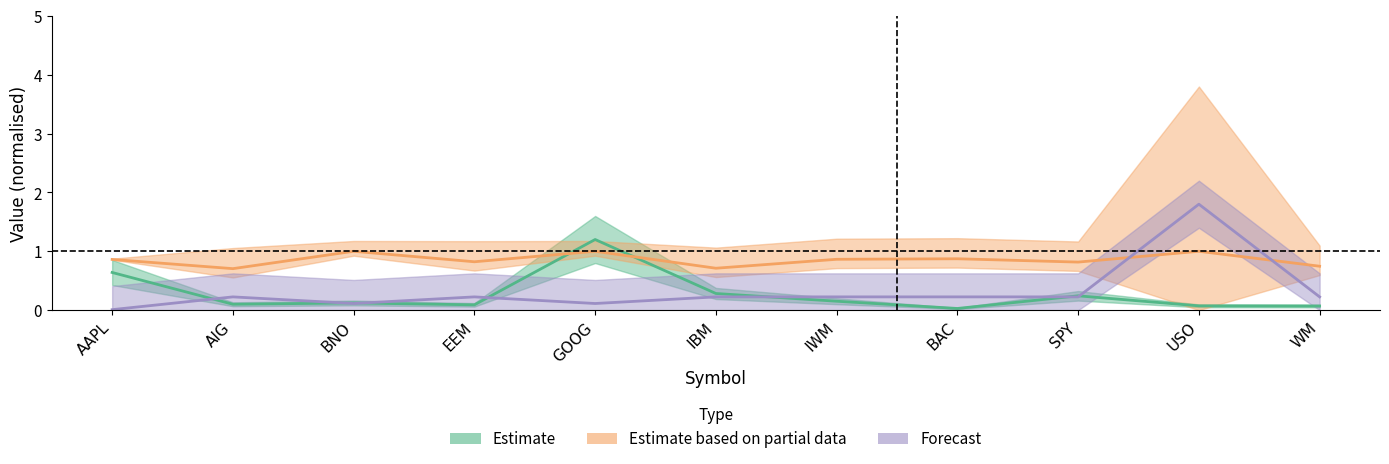

How many lines are shown in the chart?

3